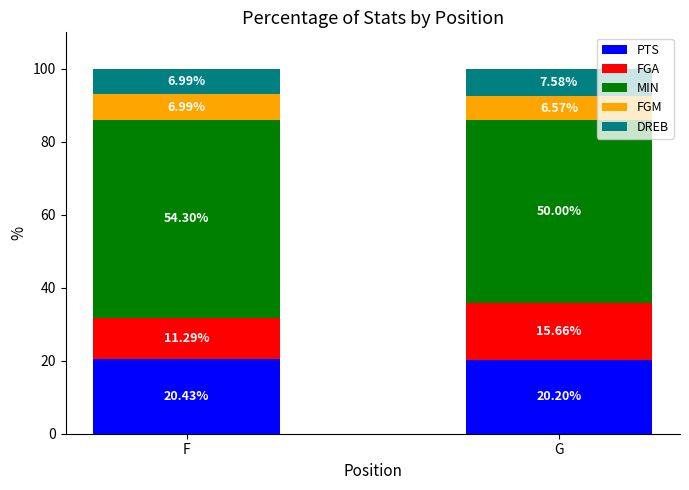

What is the total value across all series at G?

100.0